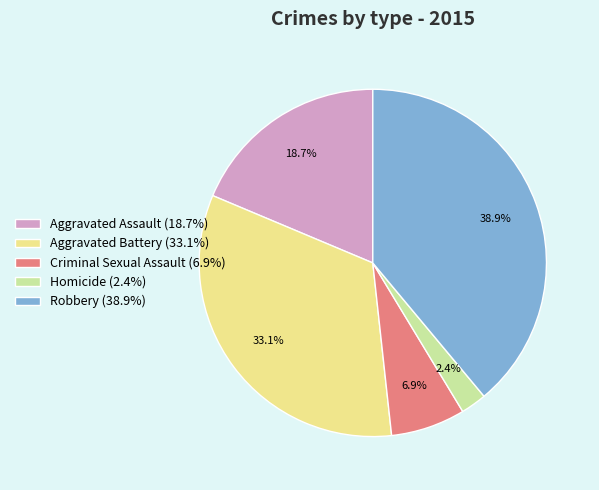

To the nearest percent, what is the average slice percentage?

20%